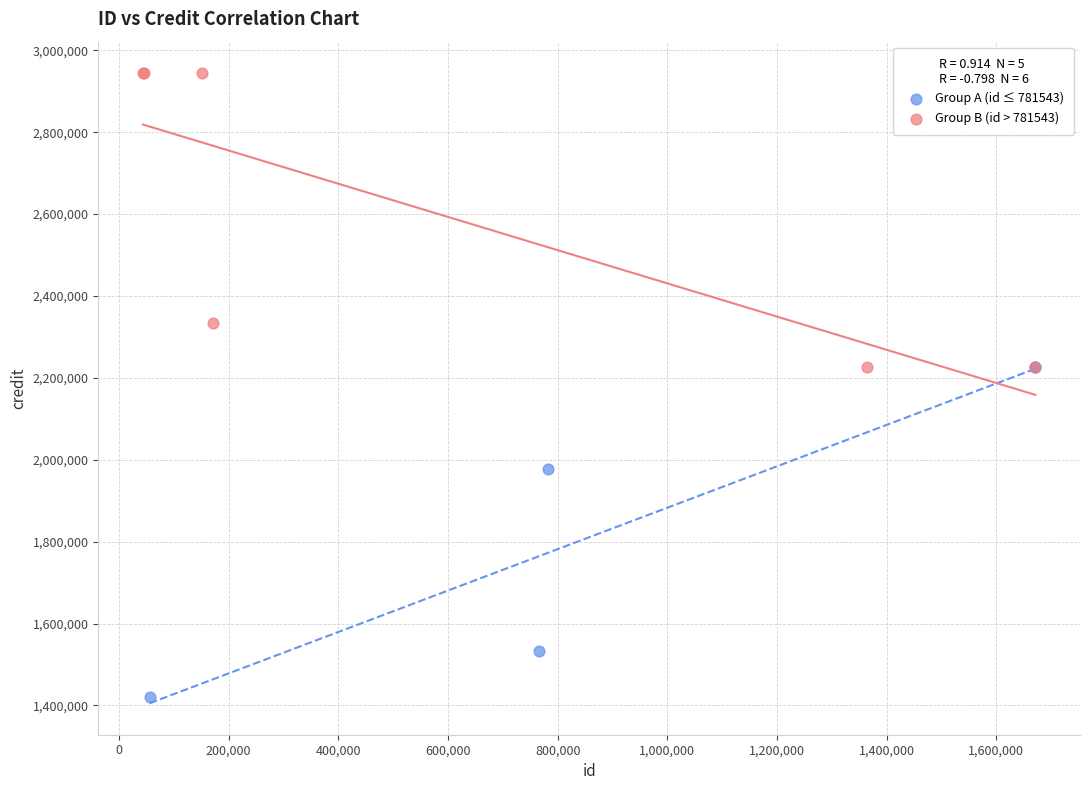

Which series reaches the minimum Y coordinate?

Group A (id ≤ 781543)